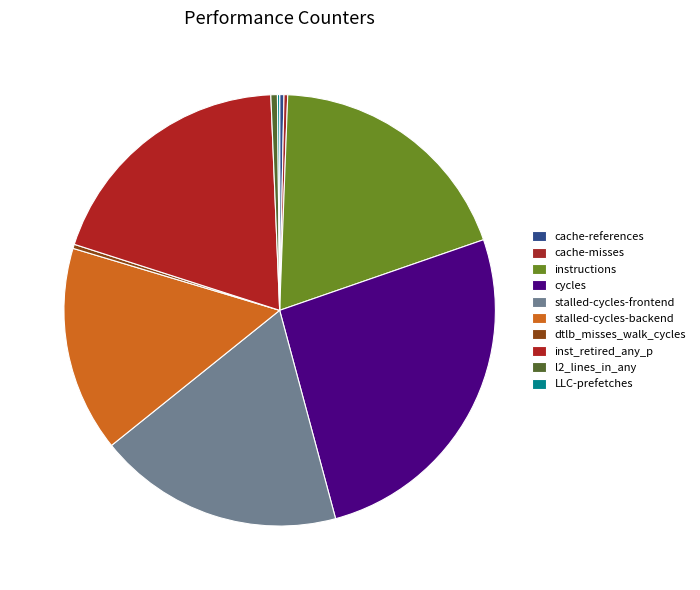

Do instructions and cache-misses together represent more than half of the pie?

No